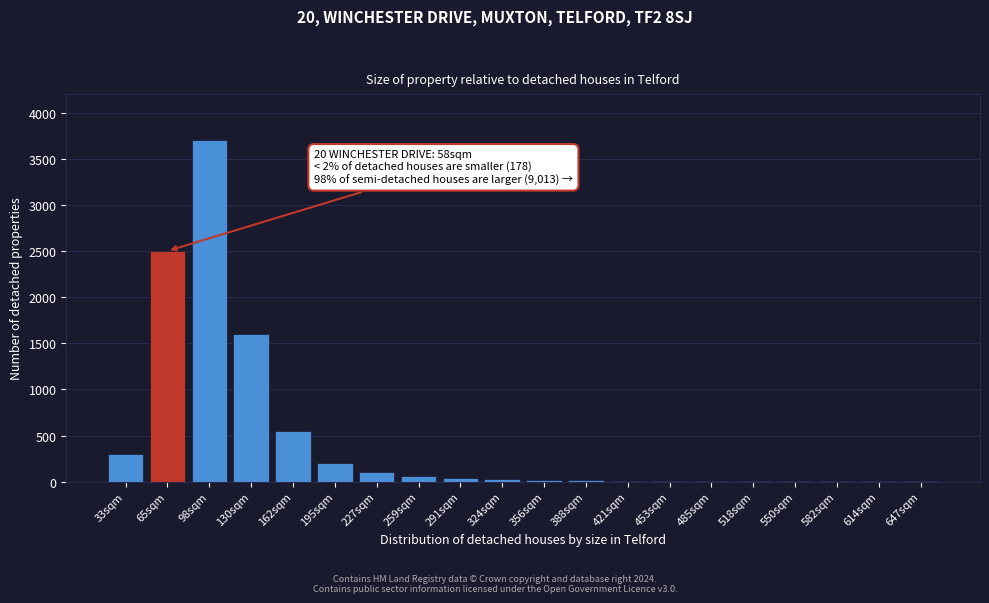

The value at 227sqm is 100. True or false?

True